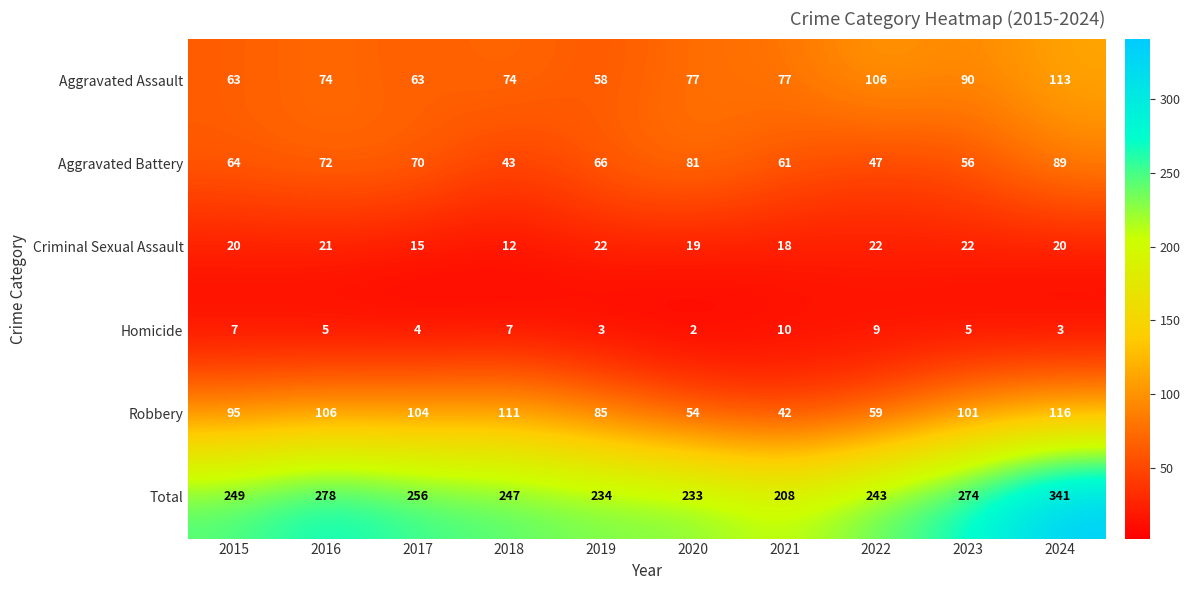

How many Homicide values are between 3 and 7?

7